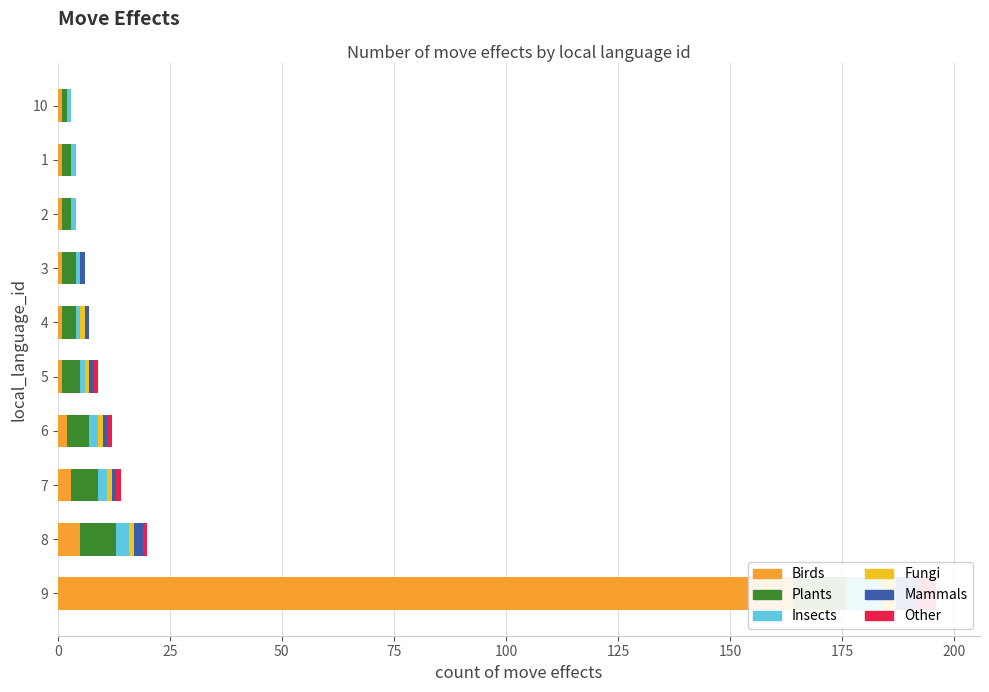

What is the value of the Mammals bar at the 4th from the left?

1